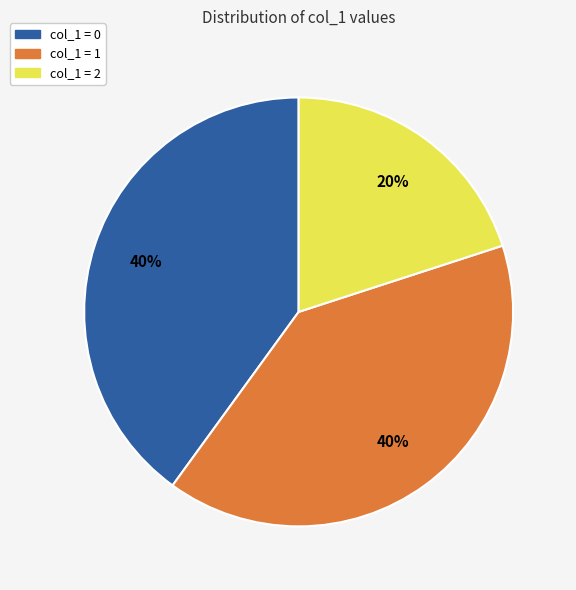

To the nearest percent, what is the average slice percentage?

33%